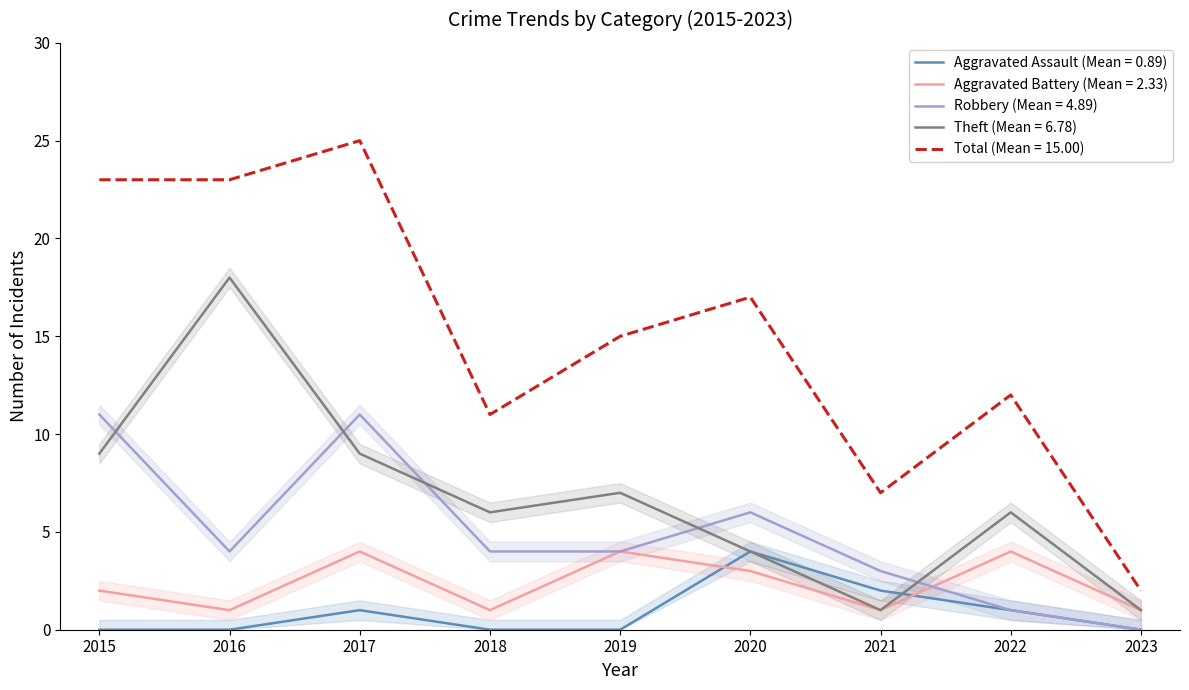

Between 2019 and 2021, which series saw the biggest shift?

Total (Mean = 15.00)